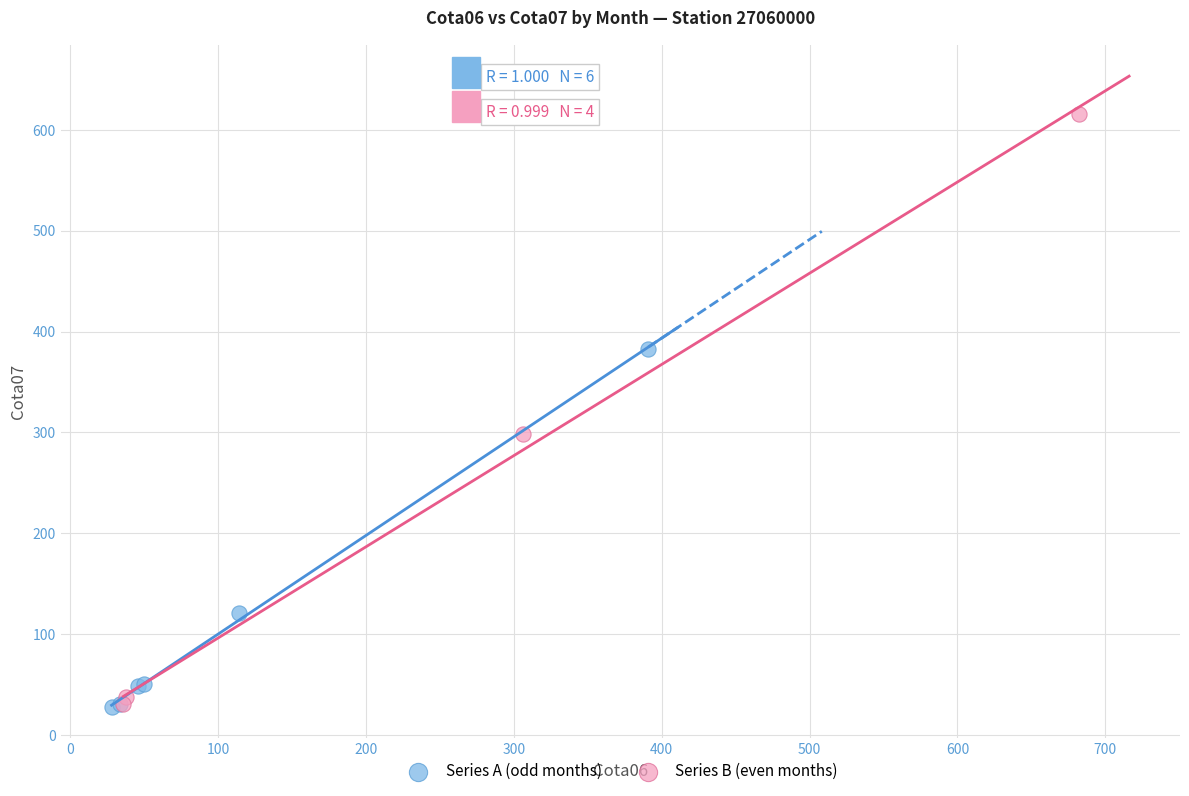

What are all the series names shown in the legend?

Series A (odd months), Series B (even months)